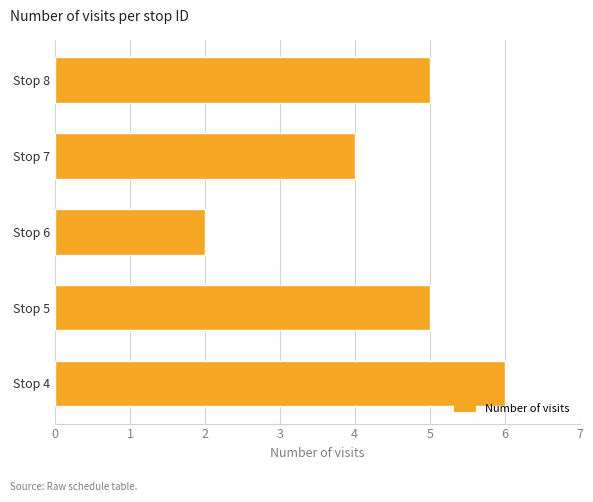

Reading bottom to top, what are all the values shown in this chart?

Stop 4=6	Stop 5=5	Stop 6=2	Stop 7=4	Stop 8=5